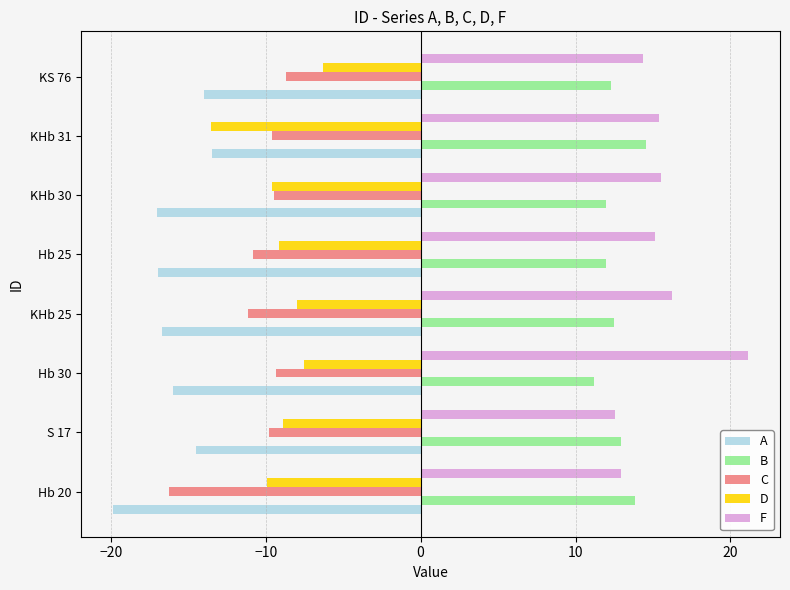

What is the minimum value shown in the chart?

-19.9